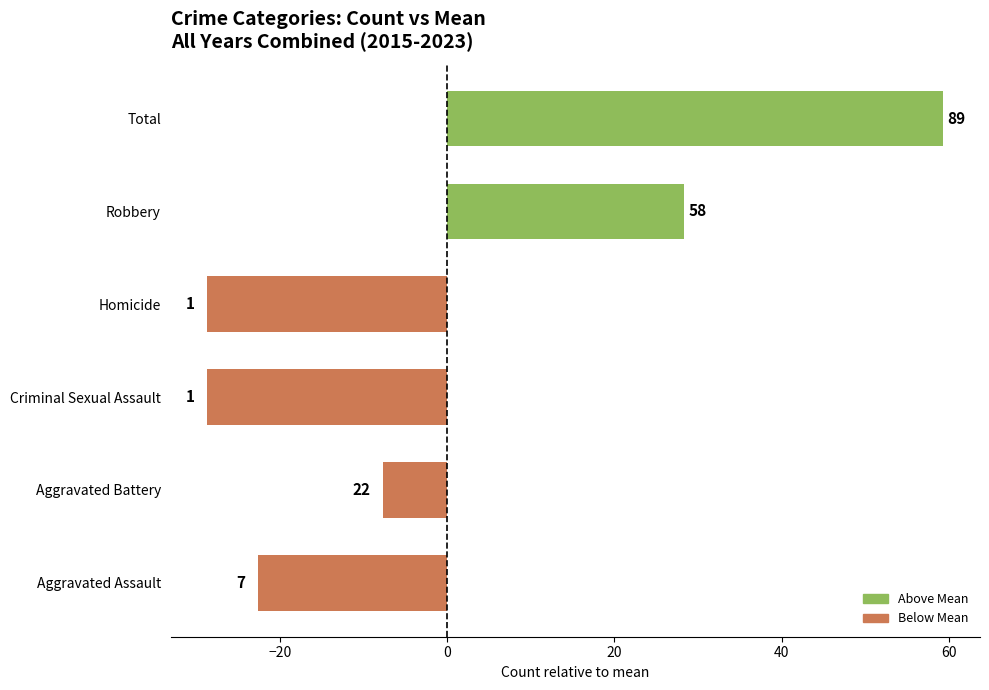

How many bars are there in total?

6